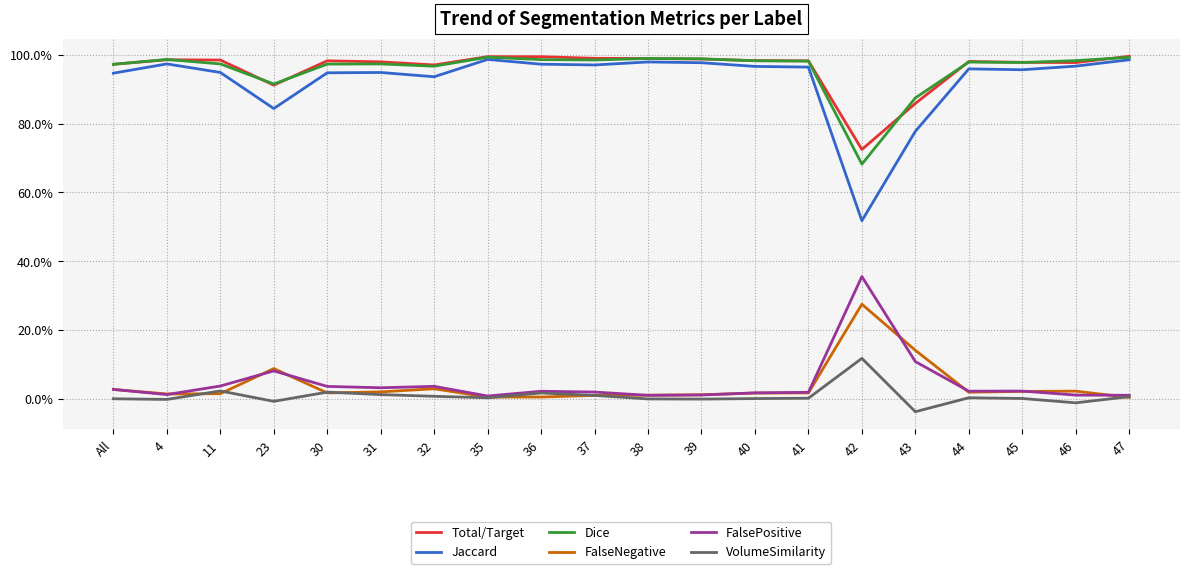

What is the label of the 19th point from the right?

4